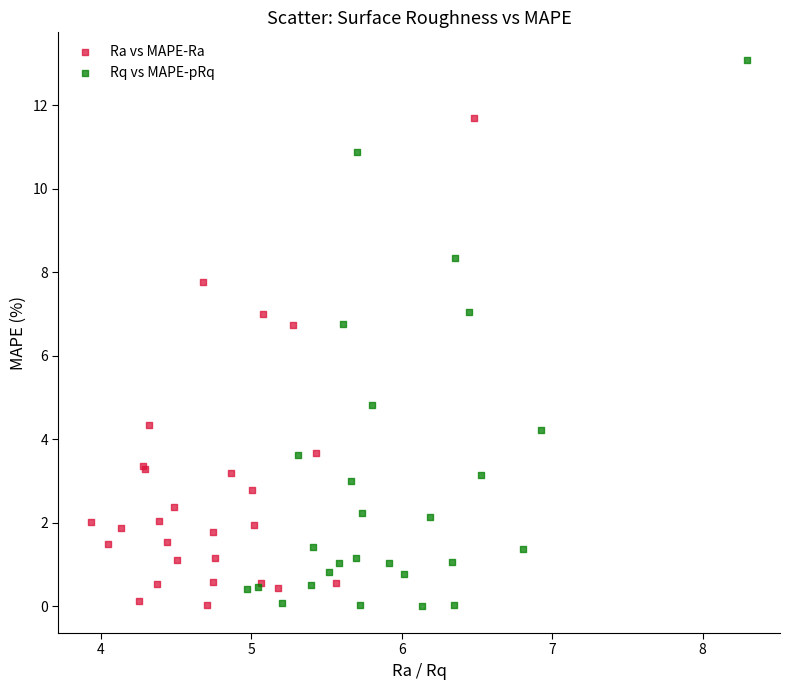

Which series reaches the maximum Y coordinate?

Rq vs MAPE-pRq